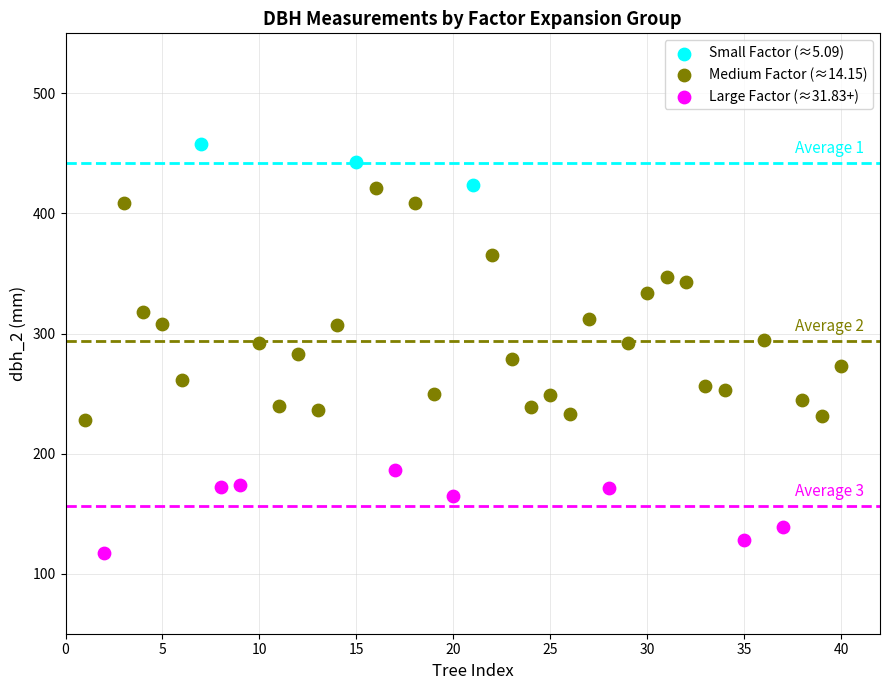

Which series has the largest Y range (max minus min)?

Medium Factor (≈14.15)